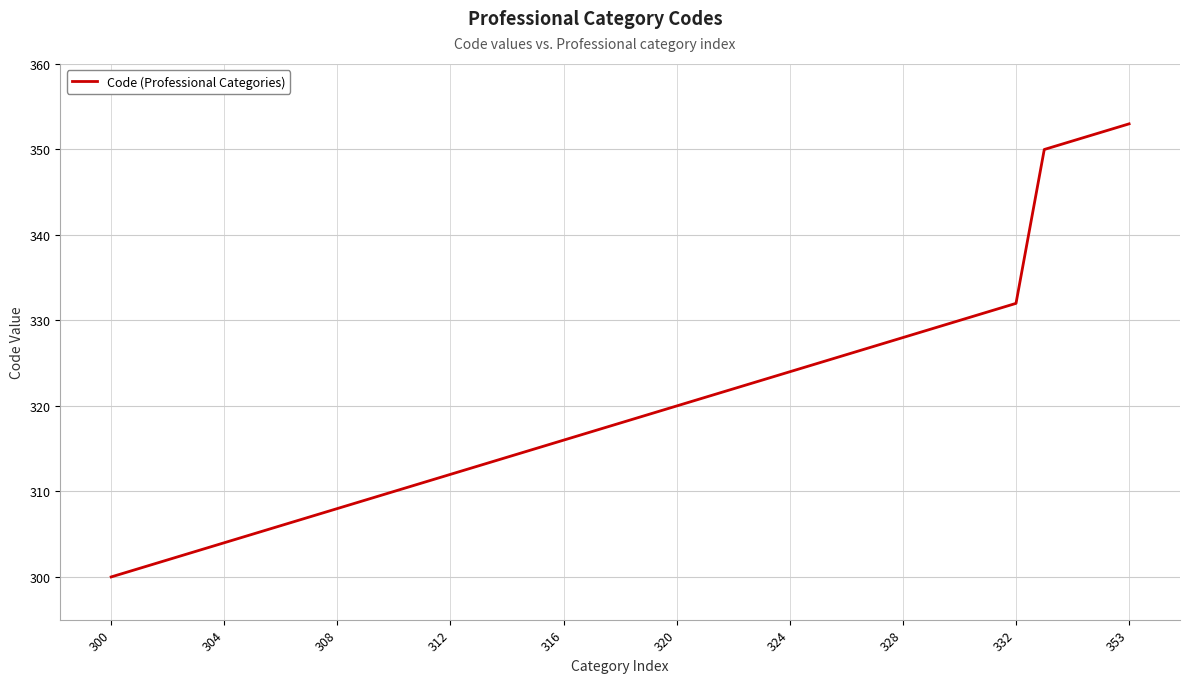

What is the minimum value shown in the chart?

300